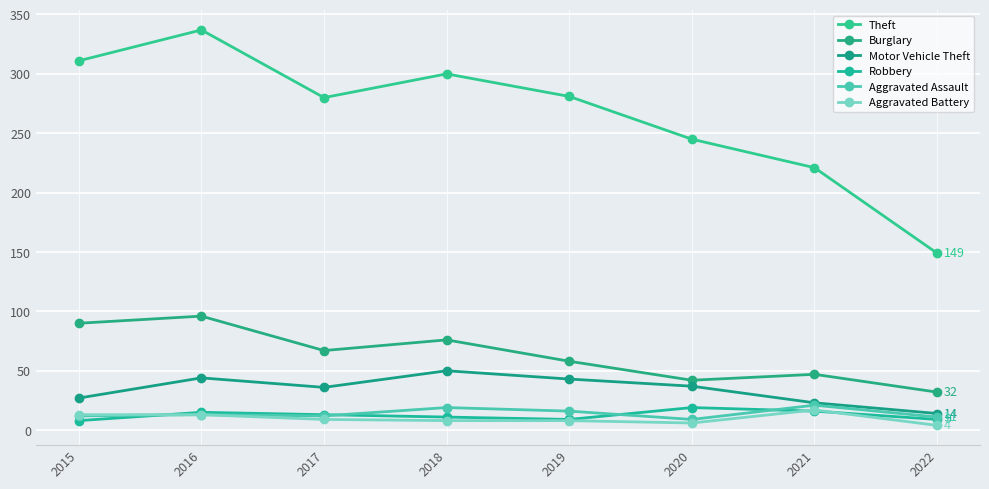

How many series are shown in this chart?

6